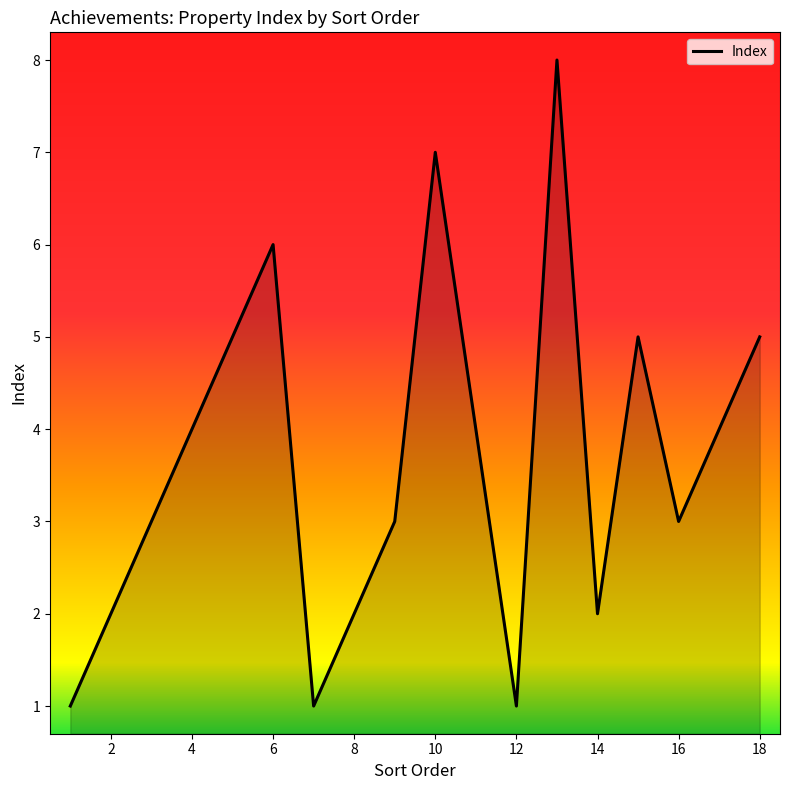

What is the difference between the maximum and minimum values?

7